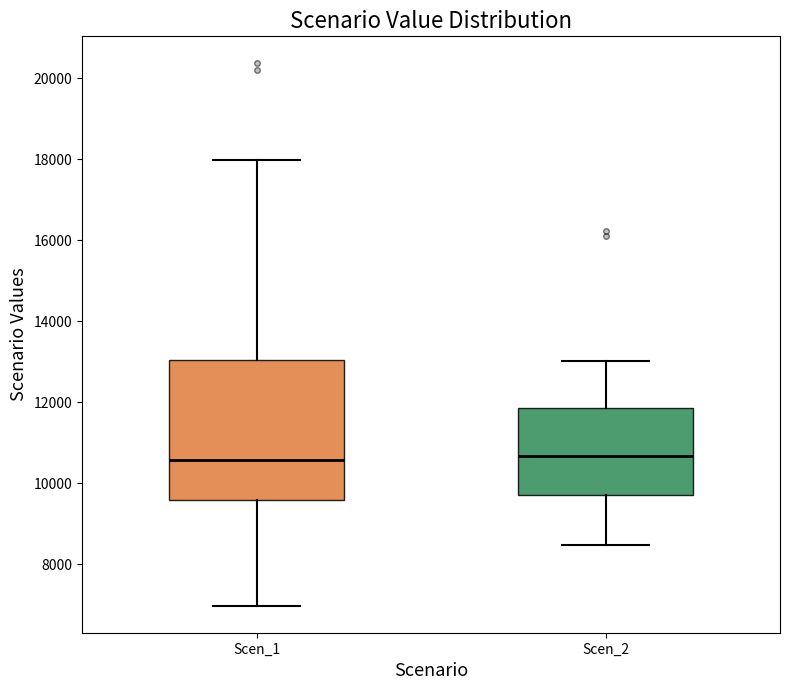

Reading left to right, transcribe this box plot: for each box, give where its median line is, the range the box spans, and where its two whiskers end, as read against the y-axis. The values are not printed on the chart, so give them approximately, as read against the axis.

Scen_1: median 10600, box 9600 to 13000, whiskers 7000 to 18000
Scen_2: median 10600, box 9800 to 11800, whiskers 8400 to 13000